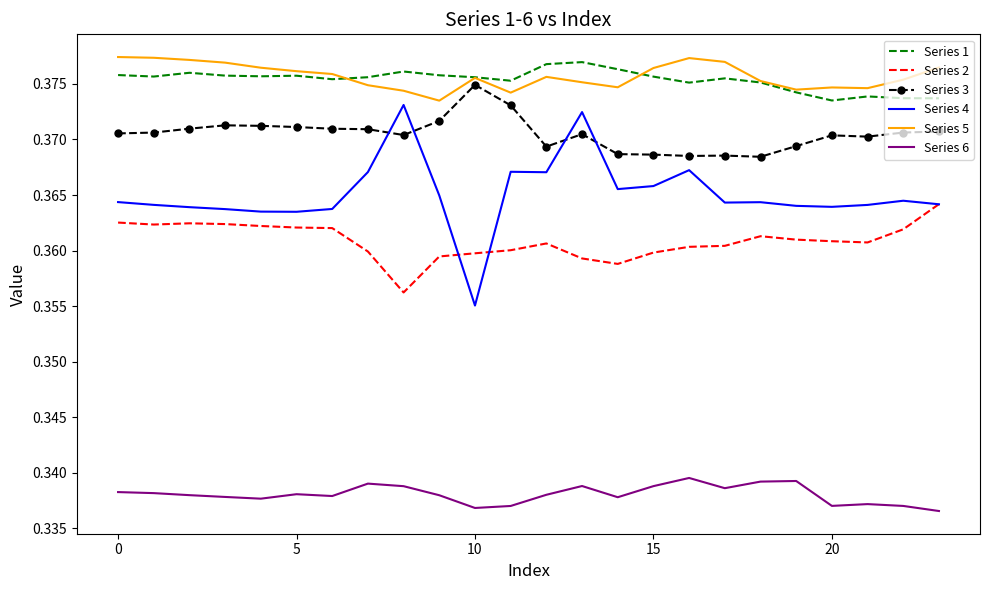

True or false: Series 2 and Series 6 cross at least once.

False